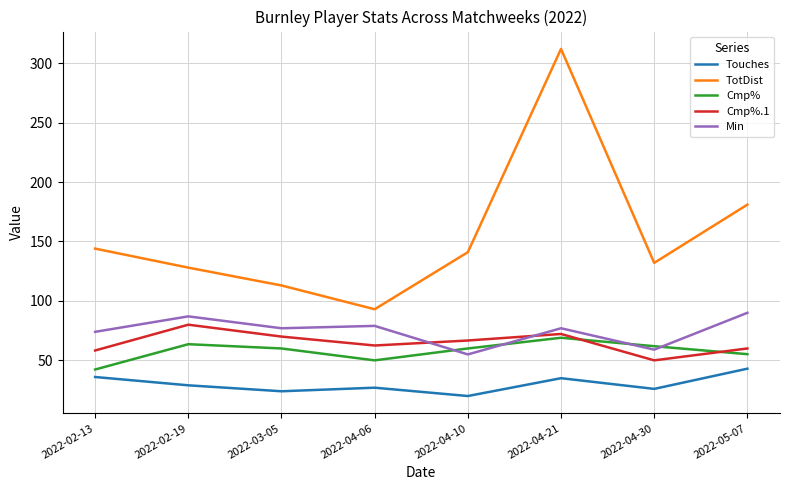

What position from the left is 2022-05-07?

8